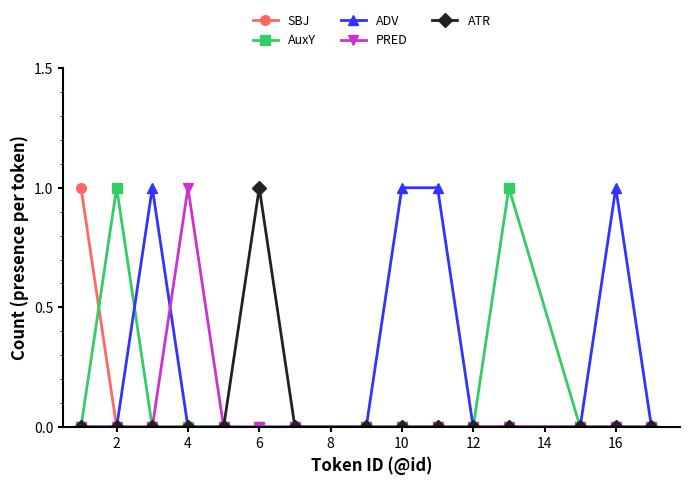

True or false: AuxY has more than 1 points higher than both neighbors.

True